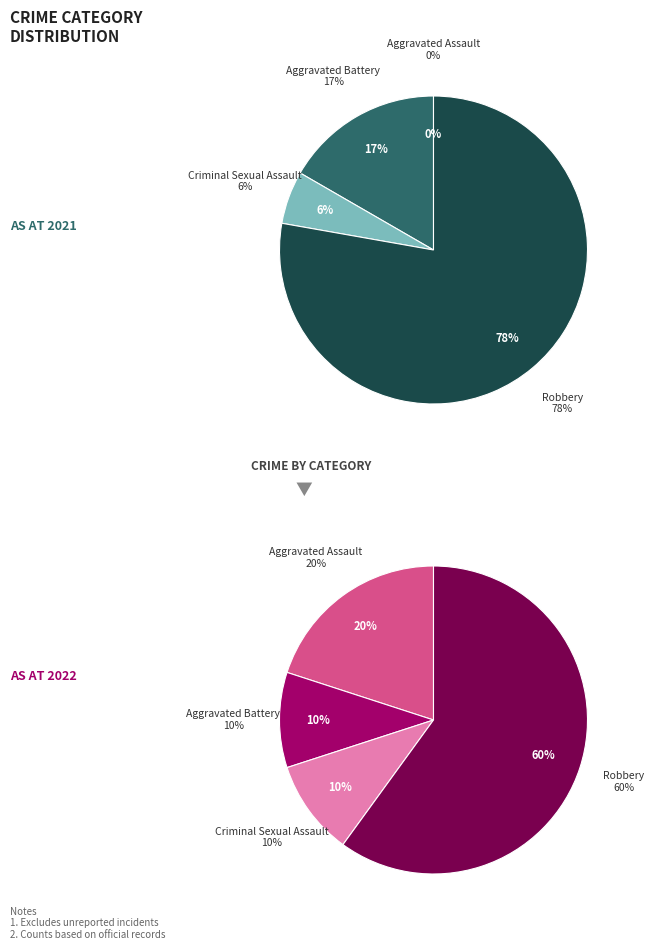

To the nearest percent, what is the difference between the largest and smallest slice percentages?

50%